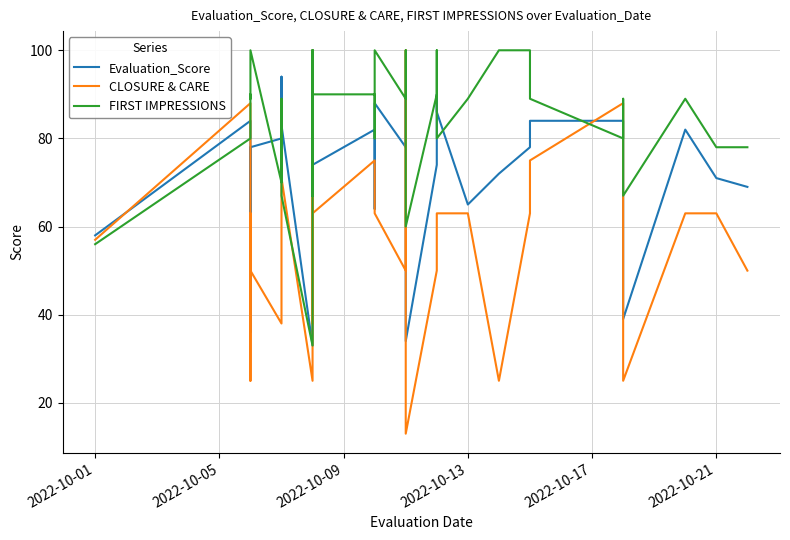

True or false: FIRST IMPRESSIONS has more than 1 interior local peaks.

True